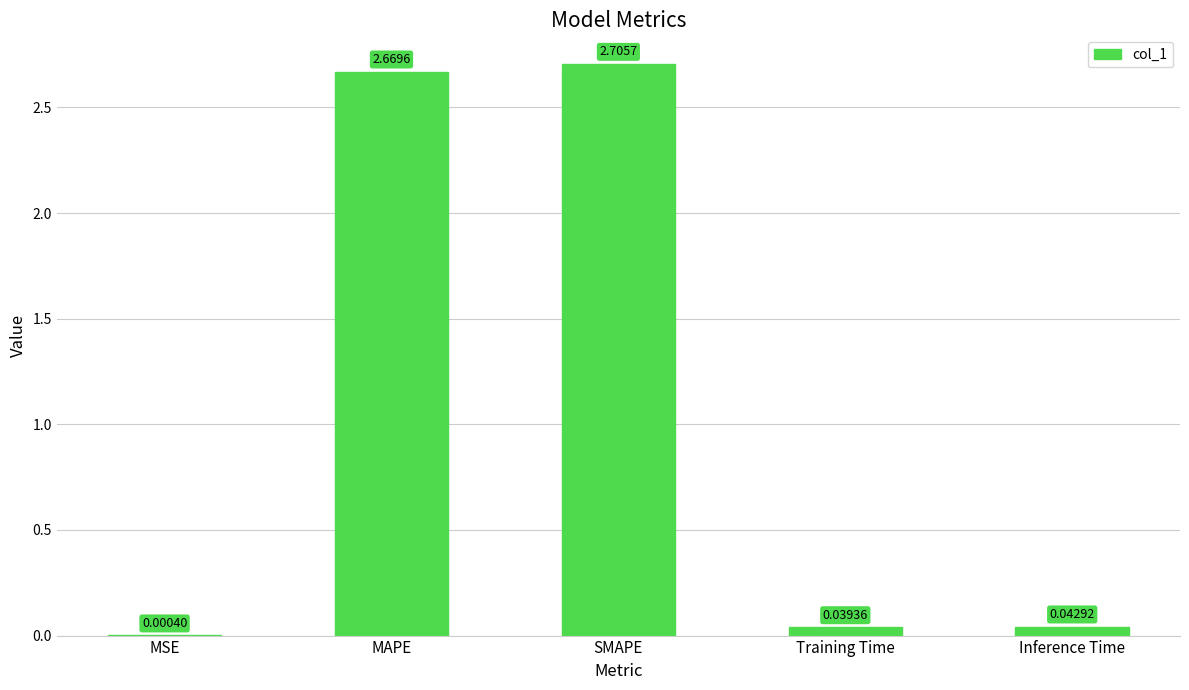

Does the chart contain stacked bars?

No